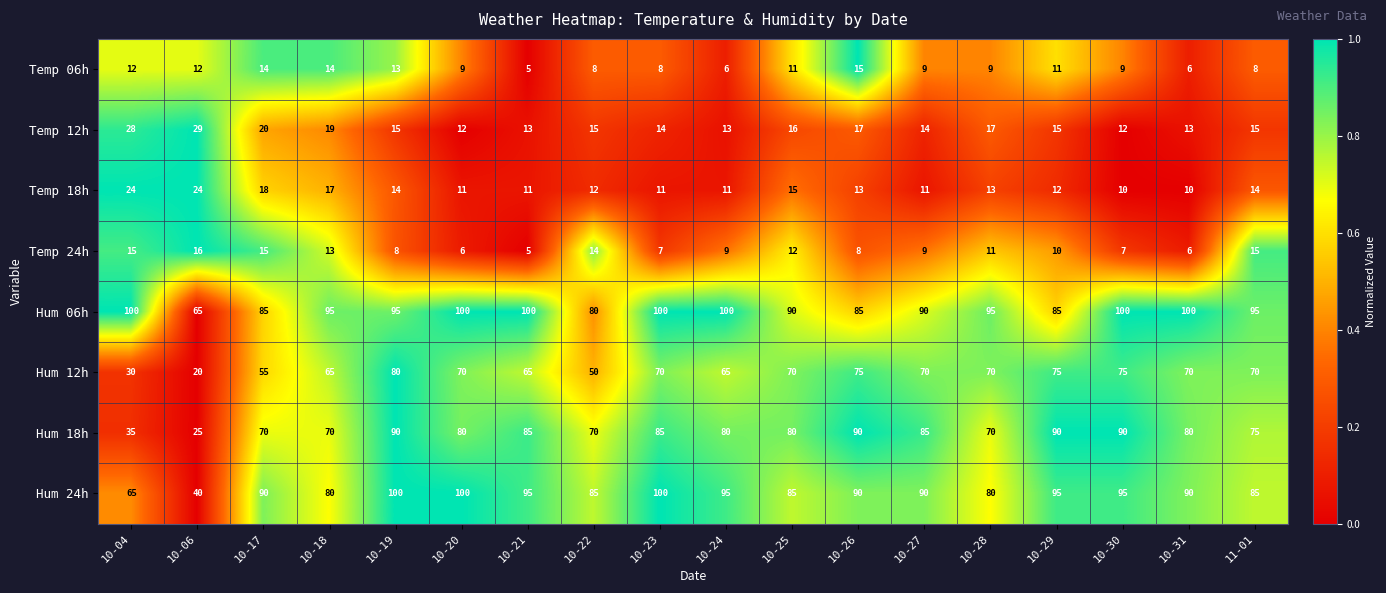

Which label corresponds to the smallest value in the chart?

10-21